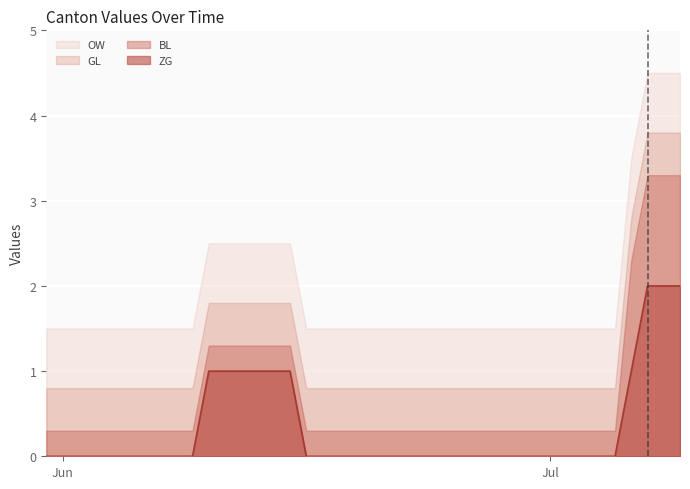

At which category is the sum across all series the highest?

37